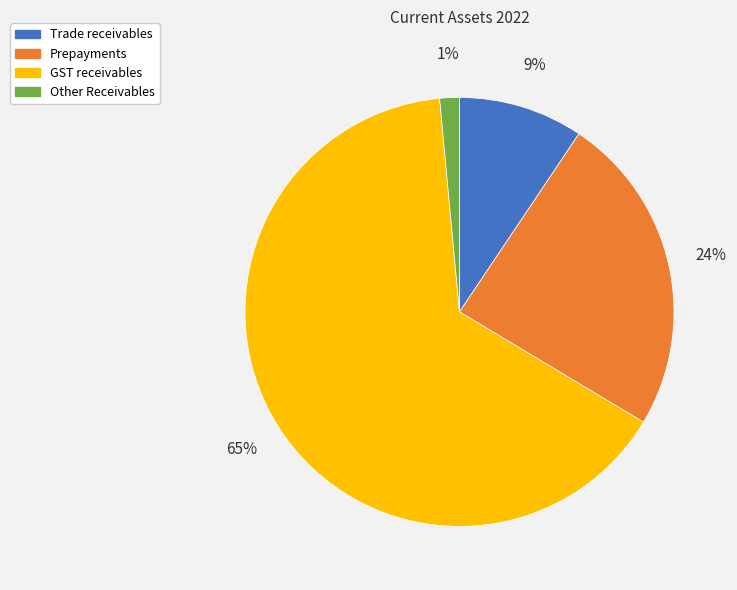

To the nearest percent, what is the difference between the Prepayments and Trade receivables slice percentages?

15%